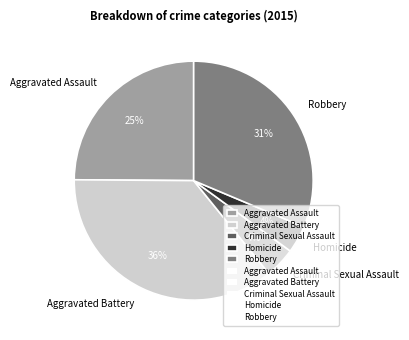

Which category has the biggest portion of the pie?

Aggravated Battery